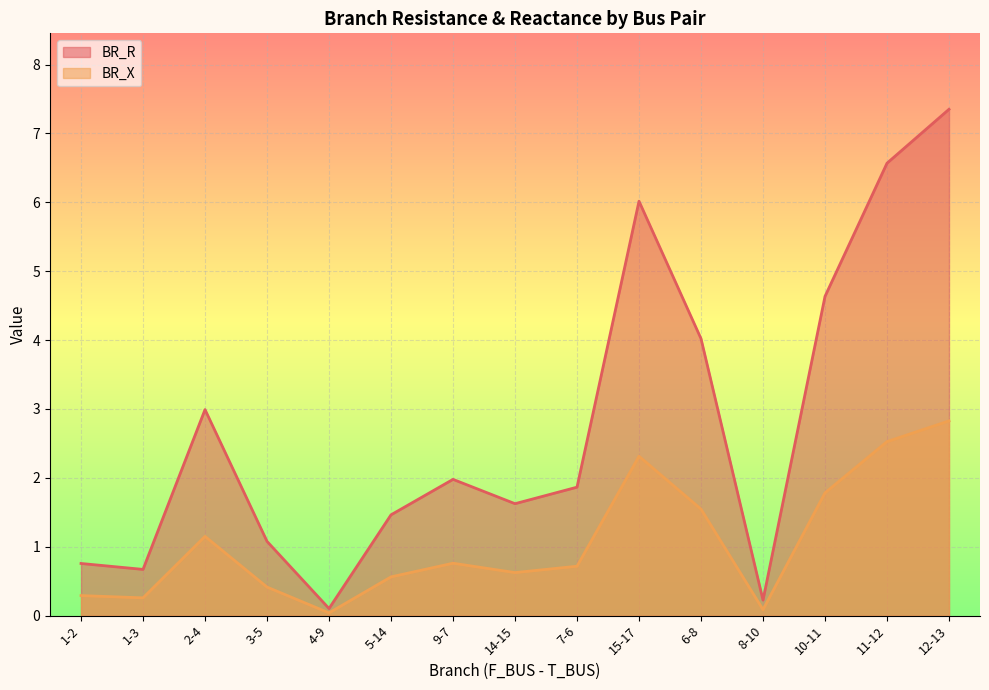

Between 15-17 and 12-13, which series saw the biggest shift?

BR_R